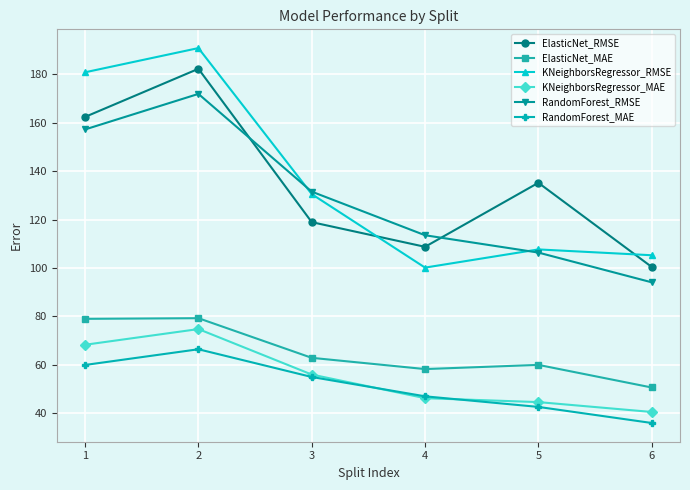

True or false: ElasticNet_MAE has more than 2 points higher than both neighbors.

False